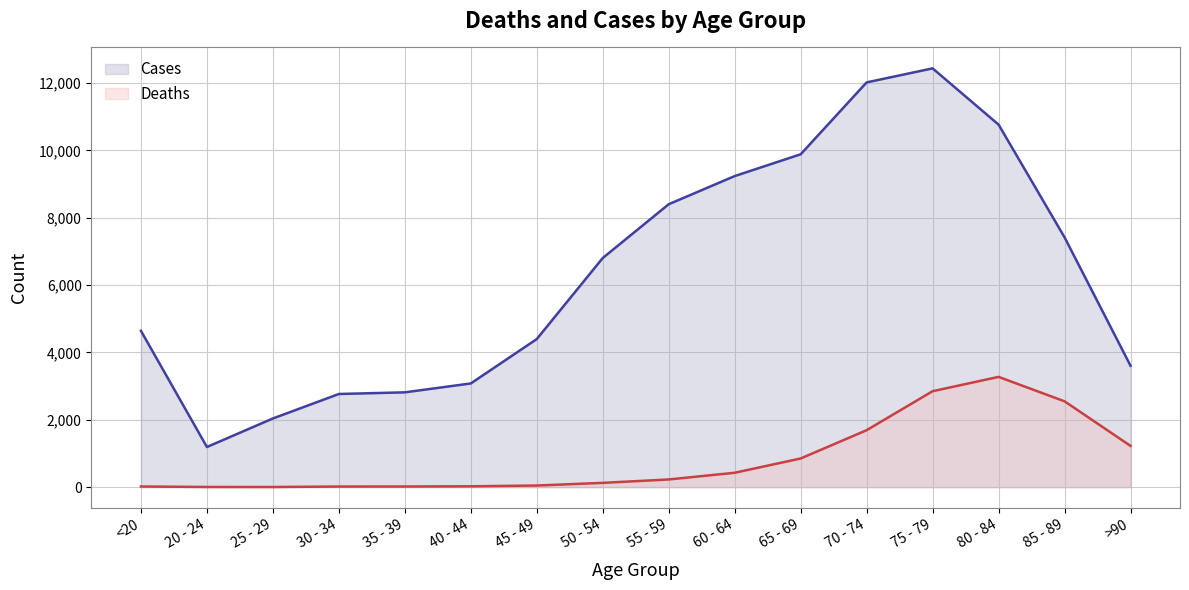

At which category is the sum across all series the highest?

75 - 79